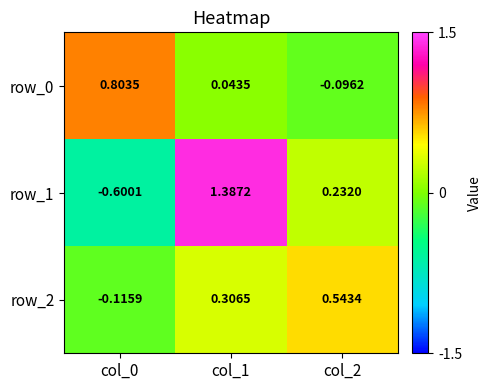

Is the value of row_1 at col_0 greater than the value of row_0 at col_1?

No